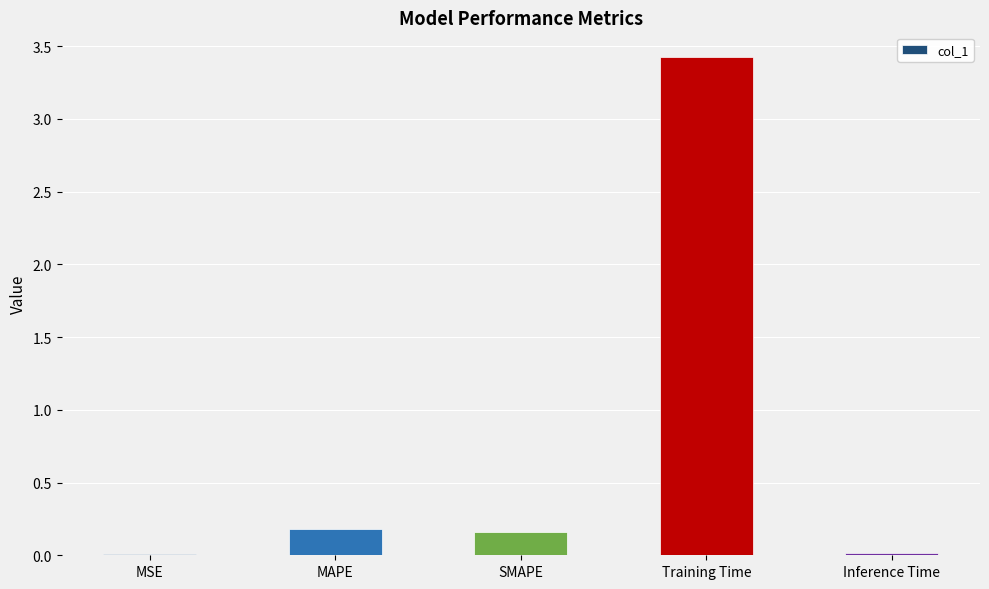

Which label corresponds to the largest value in the chart?

Training Time